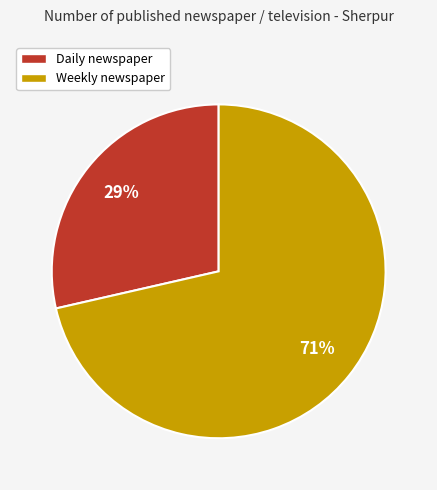

How many segments does this pie chart have?

2